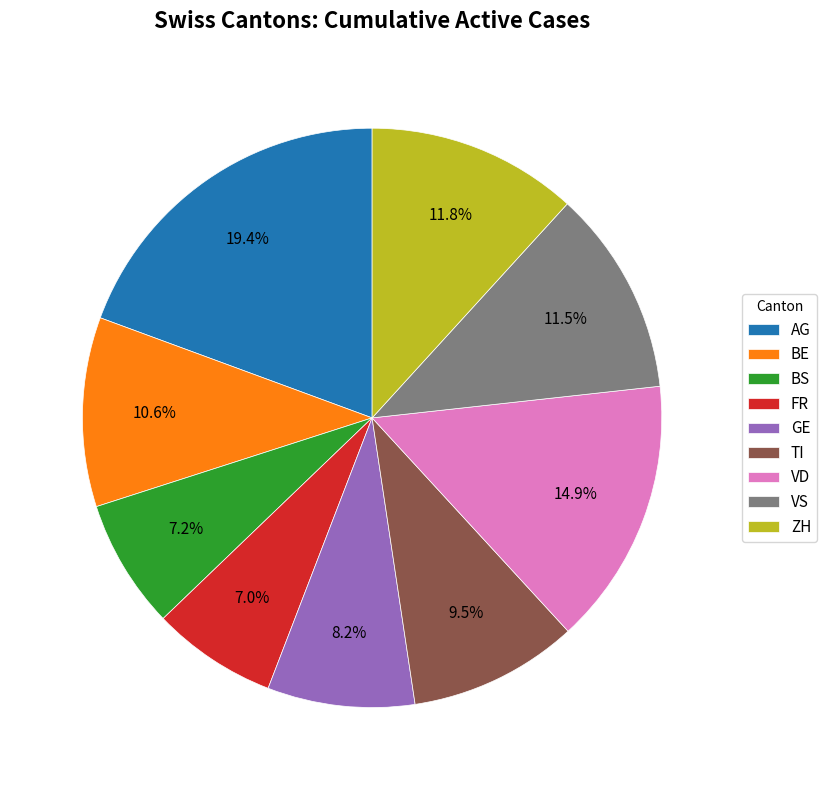

The ZH slice represents 12% of the pie. True or false?

True